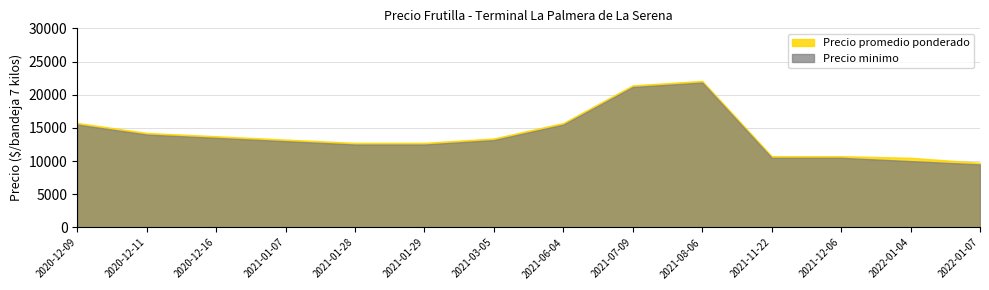

How many lines are shown in the chart?

2